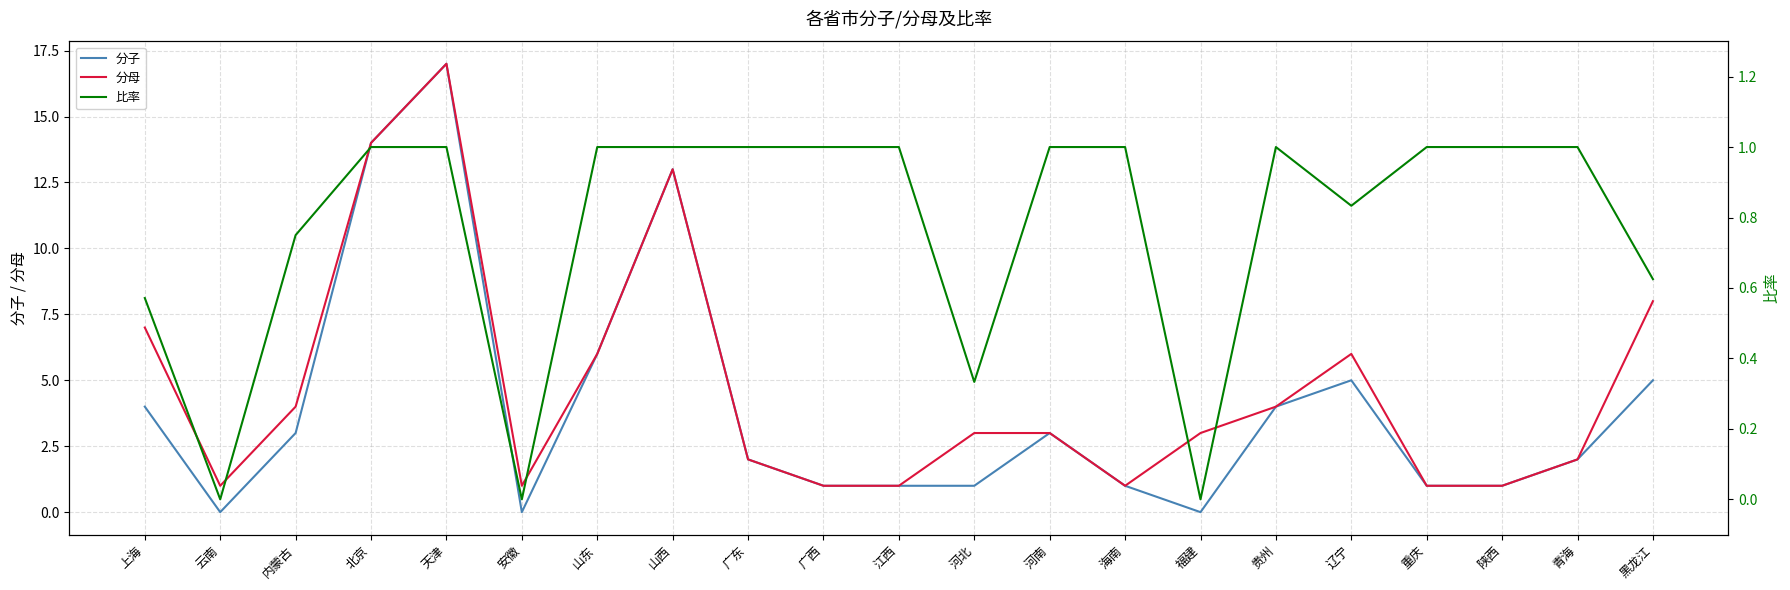

What is the label of the 5th point from the left?

天津